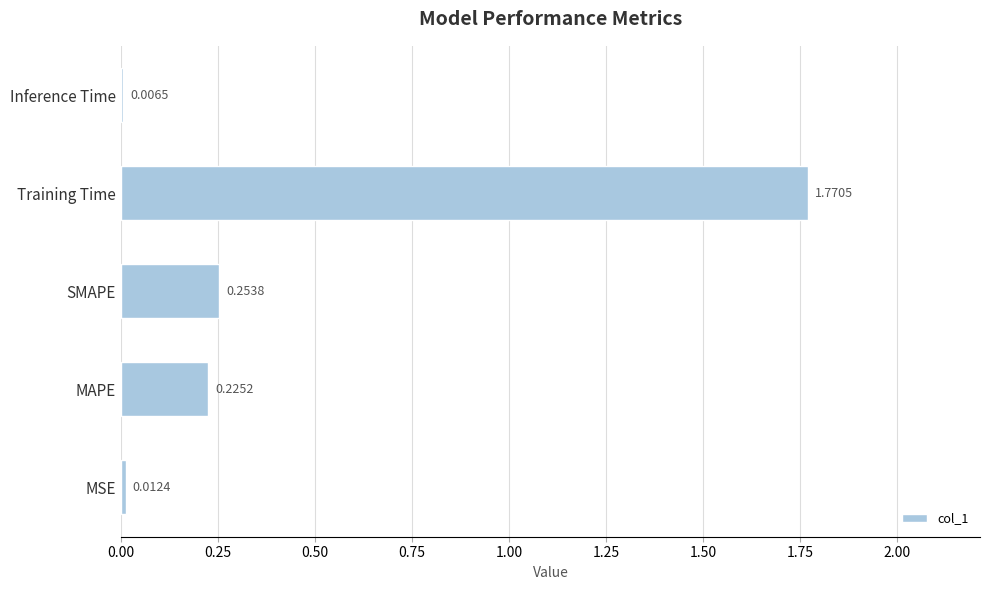

What is the change in value from MSE to Training Time?

+1.8